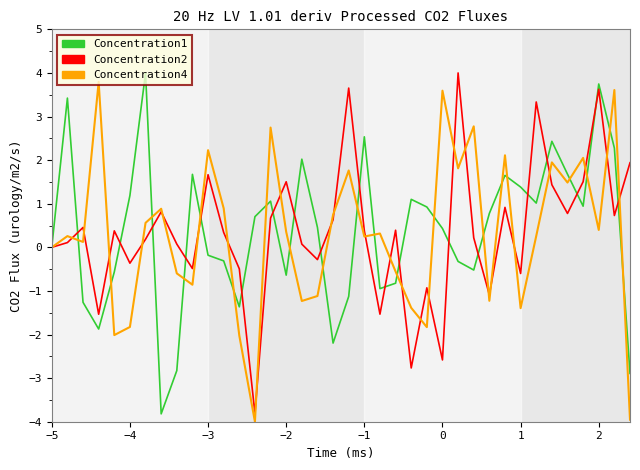

Is this an area chart (filled region under the line)?

No